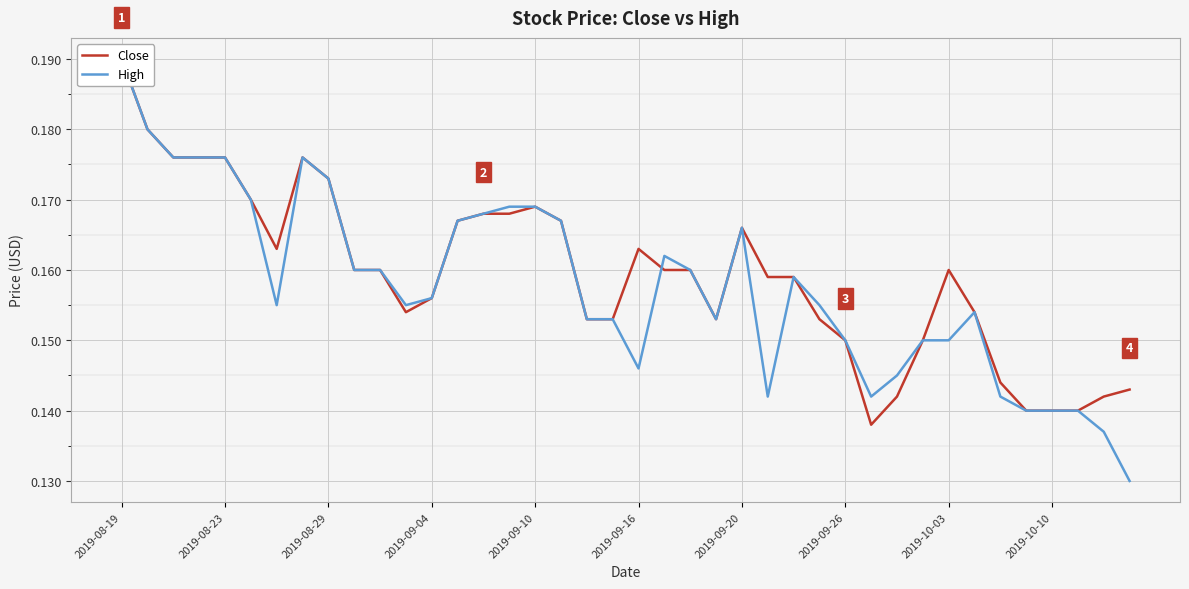

Is this an area chart (filled region under the line)?

No